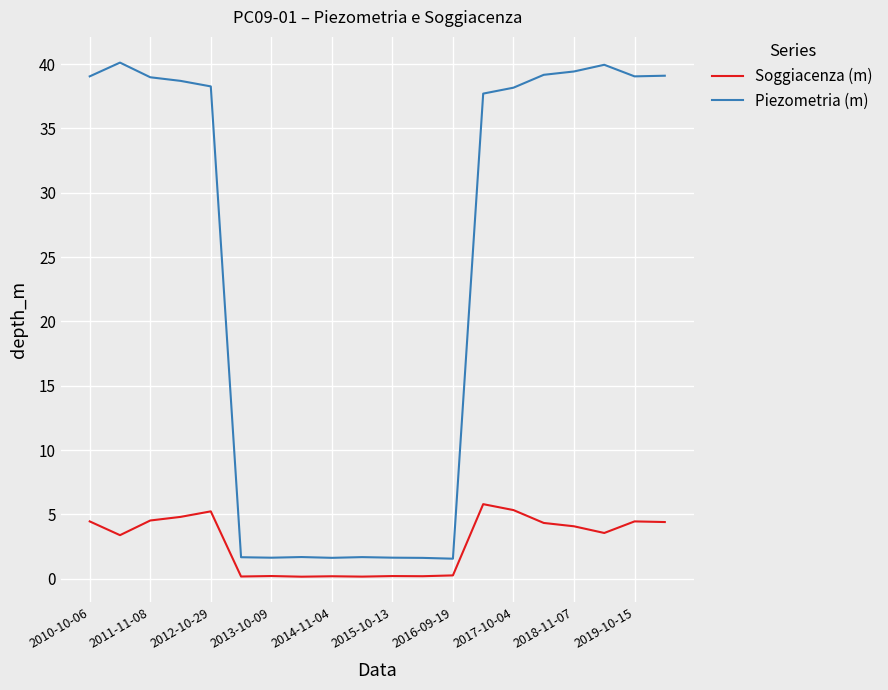

List the series in order of their peak value, lowest first.

Soggiacenza (m), Piezometria (m)